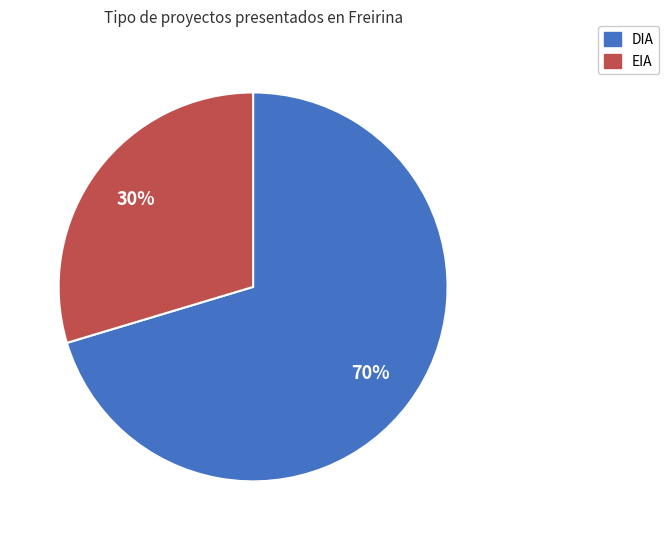

To the nearest percent, what is the combined percentage of EIA and DIA?

100%